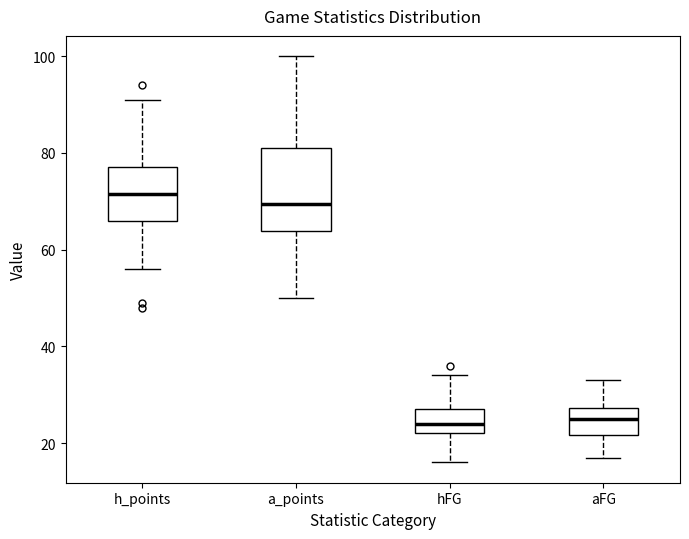

Reading left to right, read every box against the y-axis: the position of its median line, the range the box covers, and the ends of its whiskers. The values are not printed on the chart, so give them approximately, as read against the axis.

h_points: median 72, box 66 to 78, whiskers 56 to 92
a_points: median 70, box 64 to 82, whiskers 50 to 100
hFG: median 24, box 22 to 28, whiskers 16 to 34
aFG: median 26, box 22 to 28, whiskers 18 to 34